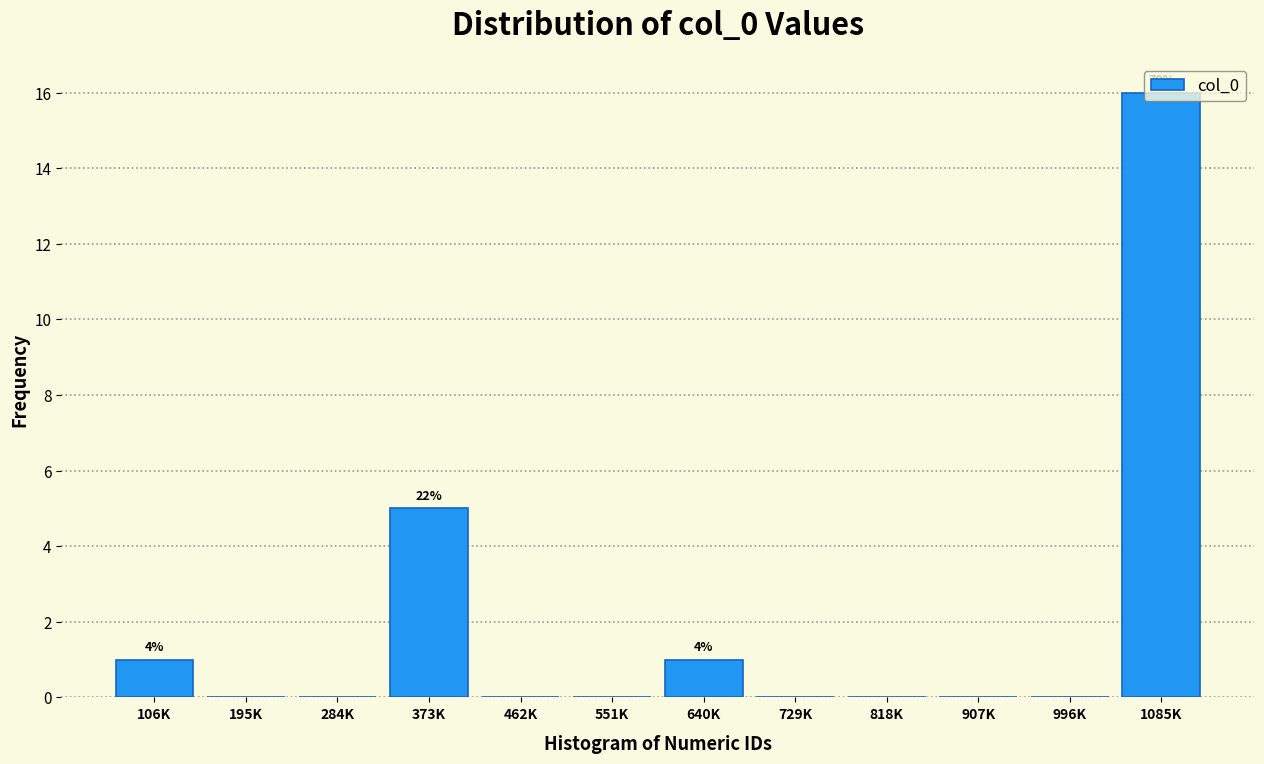

Which has a higher value, 106K or 818K?

106K